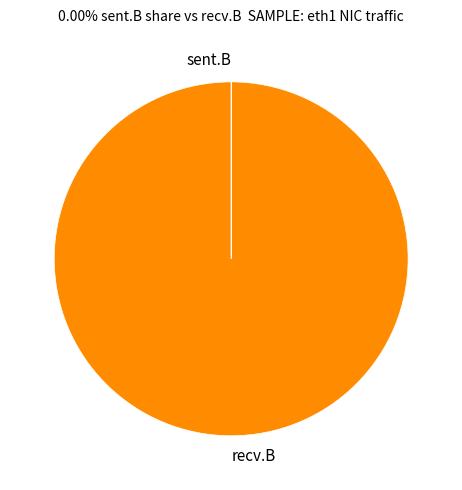

Which slice is the largest?

recv.B